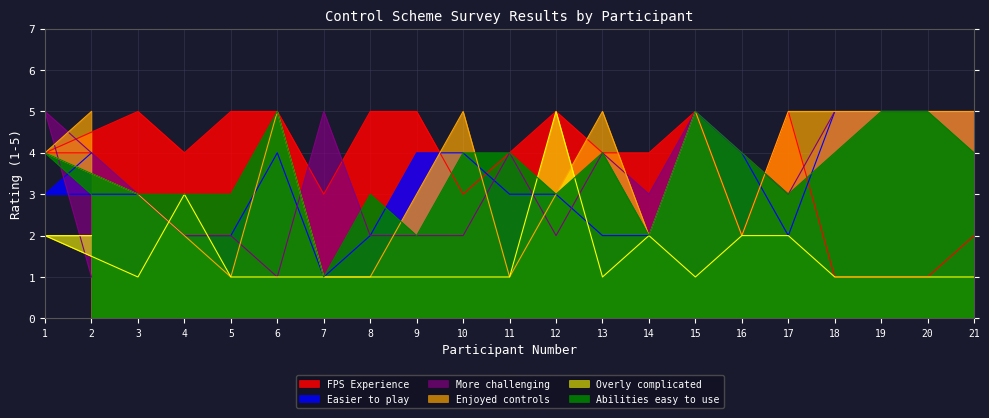

Is it true that The controls were overly complicated. equals 1 at 3?

True